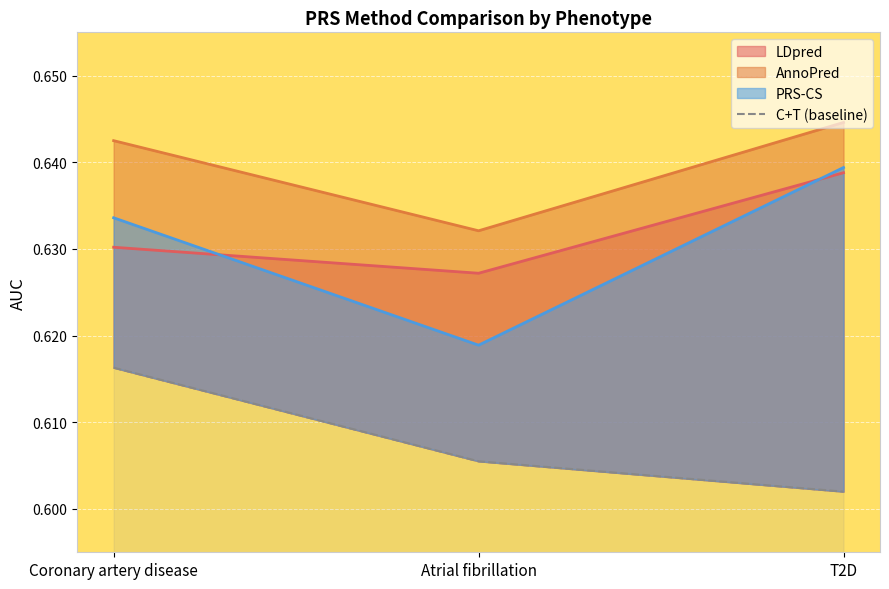

What is the label of the 3rd point from the left?

T2D